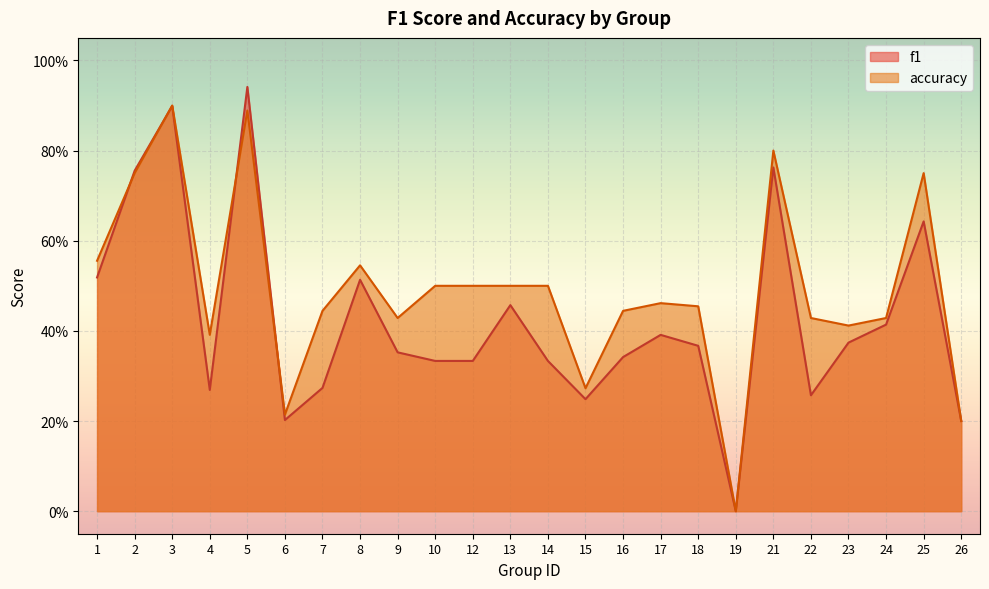

Reading left to right, what are all the values shown in this chart?

f1: 0.5	0.8	0.9	0.3	0.9	0.2	0.3	0.5	0.4	0.3	0.3	0.5	0.3	0.2	0.3	0.4	0.4	0.0	0.8	0.3	0.4	0.4	0.6	0.2
accuracy: 0.6	0.8	0.9	0.4	0.9	0.2	0.4	0.5	0.4	0.5	0.5	0.5	0.5	0.3	0.4	0.5	0.5	0.0	0.8	0.4	0.4	0.4	0.8	0.2